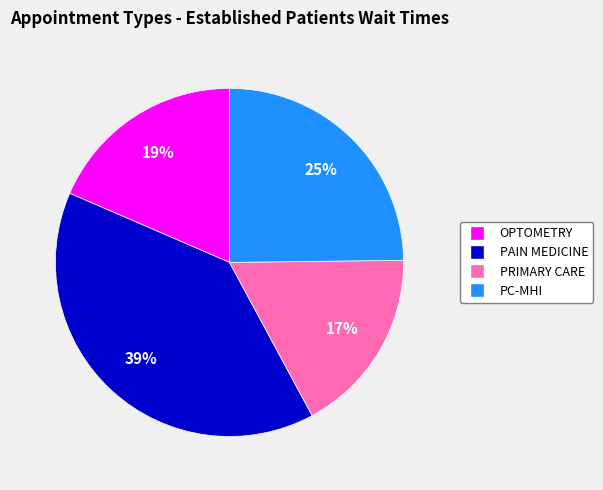

To the nearest percent, what is the difference between the largest and smallest slice percentages?

22%